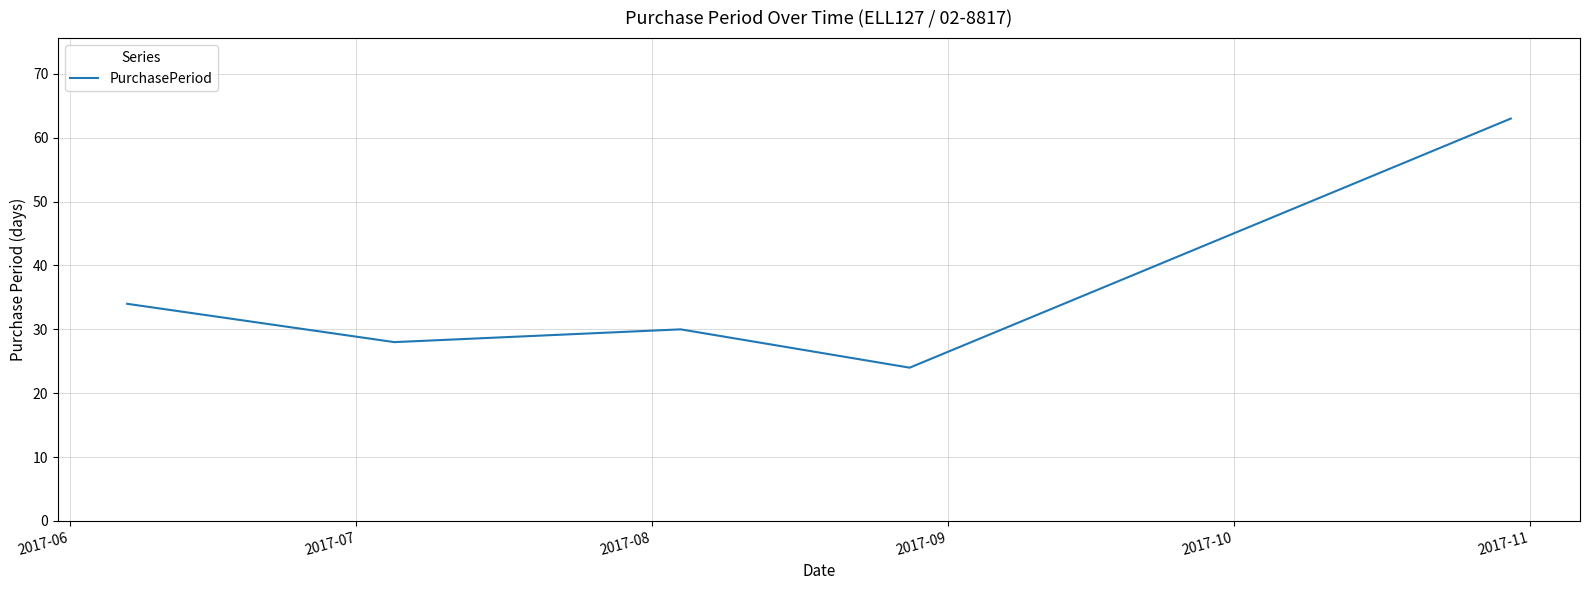

What is the minimum value shown in the chart?

24